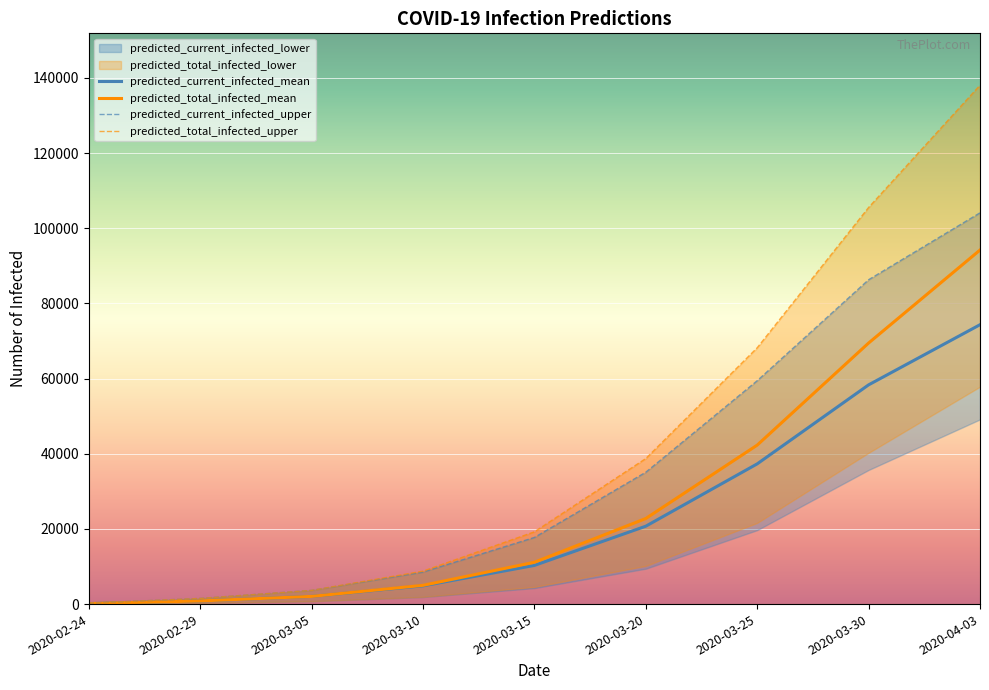

The value of predicted_total_infected_mean at 2020-03-20 is 22773. True or false?

True